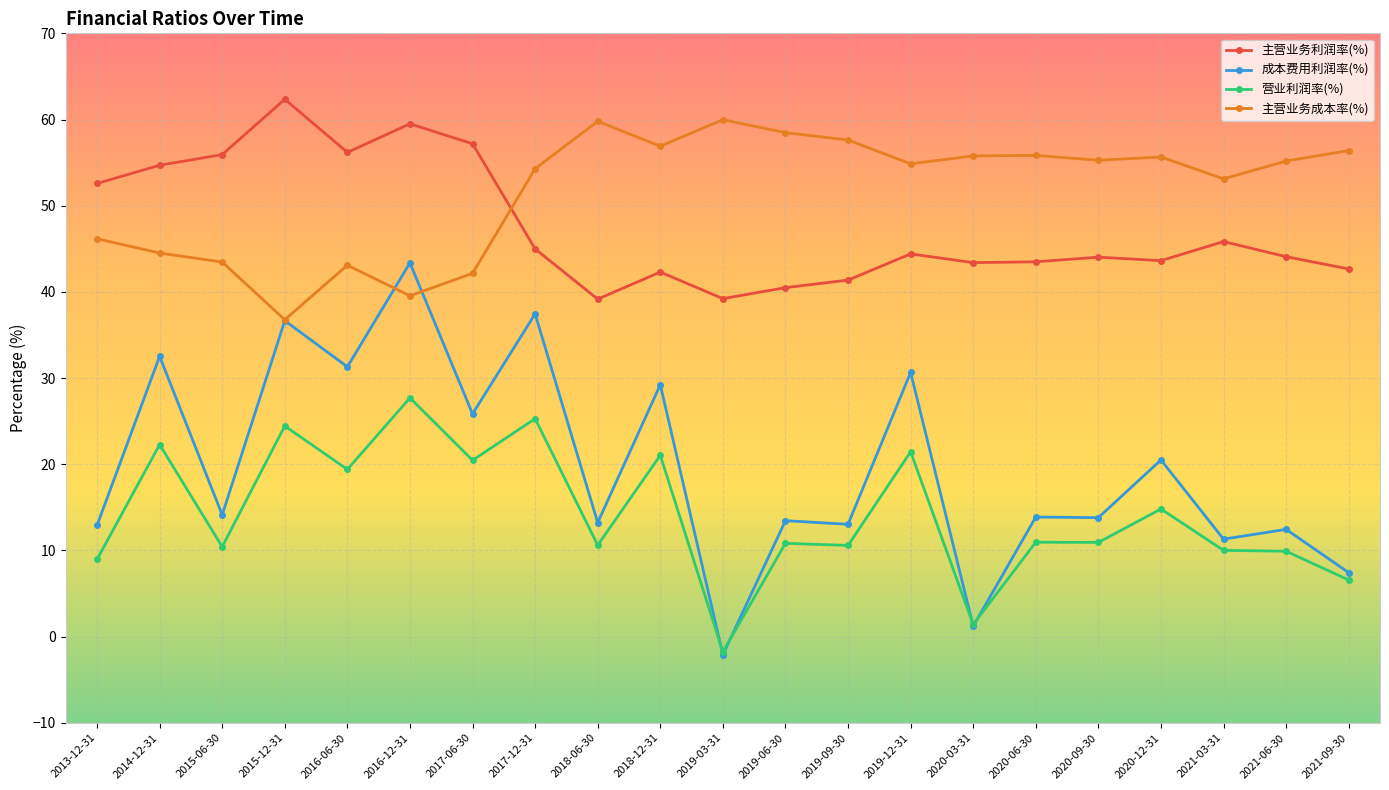

In 成本费用利润率(%), how many points are higher than both neighbors (excluding endpoints)?

10